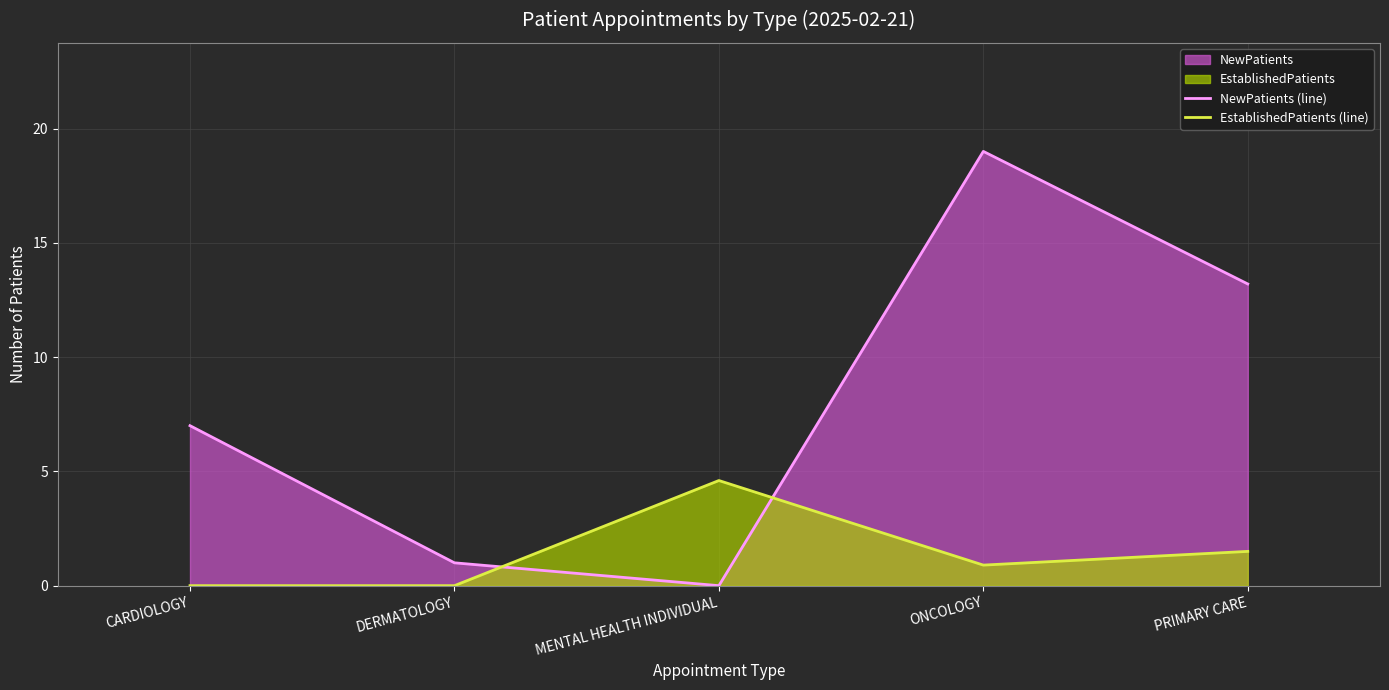

True or false: NewPatients (line) and EstablishedPatients (line) intersect in this chart.

True